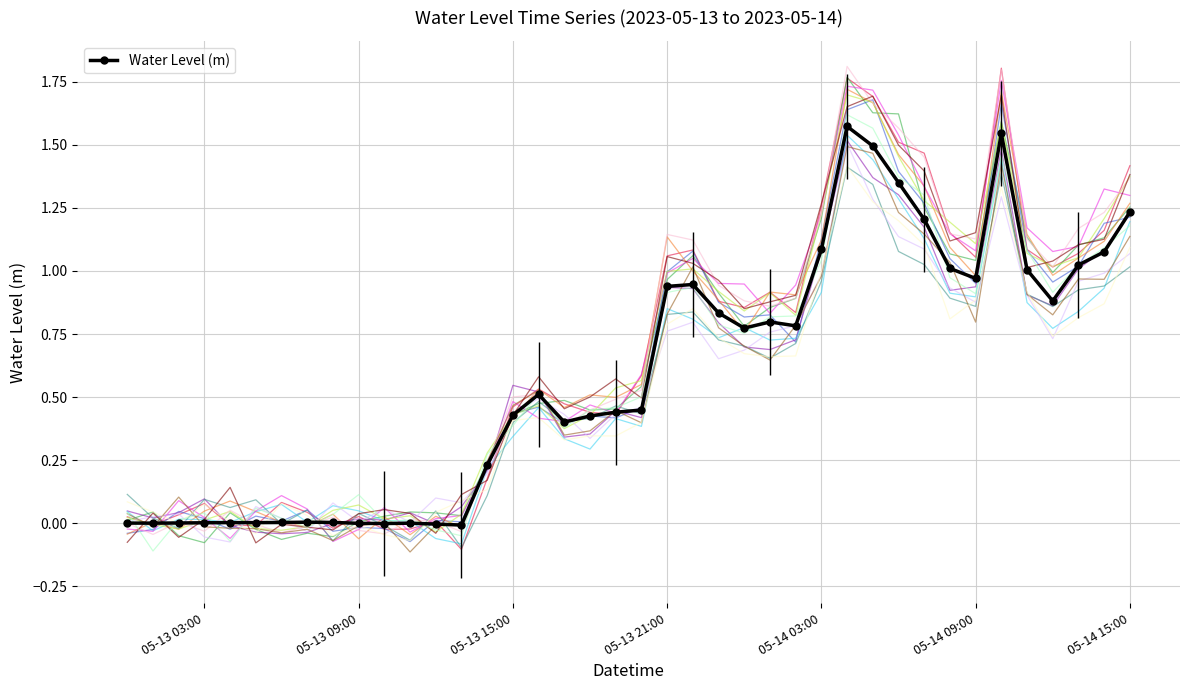

True or false: Water Level (m) has more than 2 interior local peaks.

True